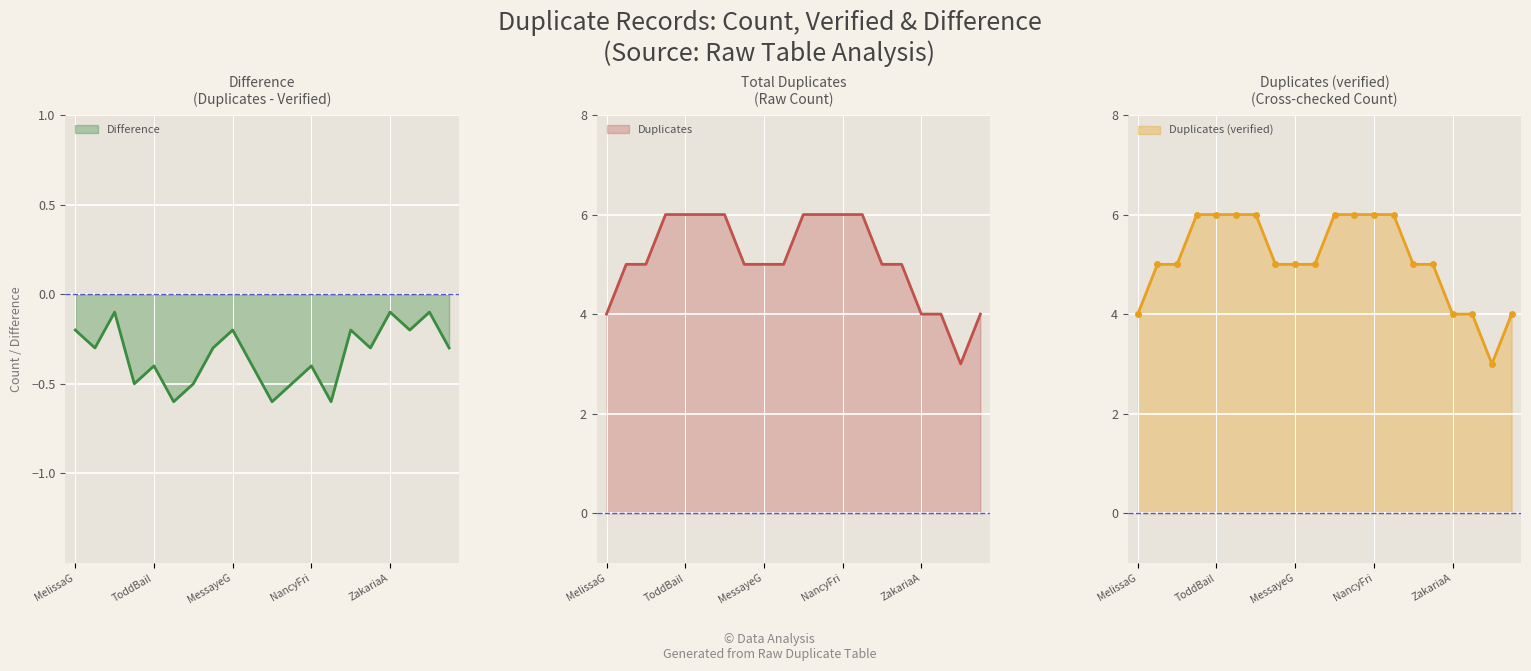

True or false: Duplicates and Difference cross at least once.

False